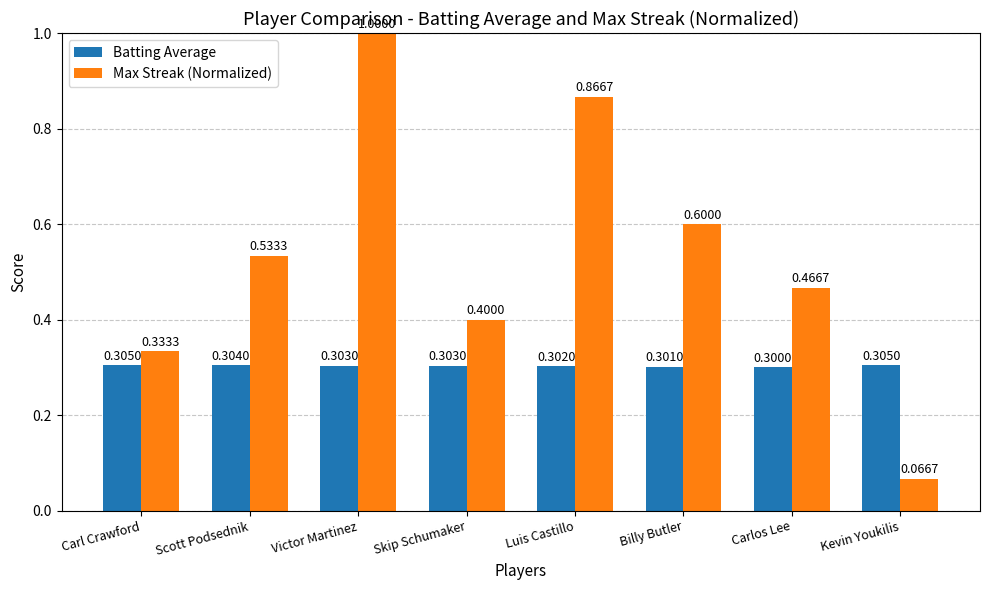

What is the sum of the Batting Average values at Billy Butler and Skip Schumaker?

0.6